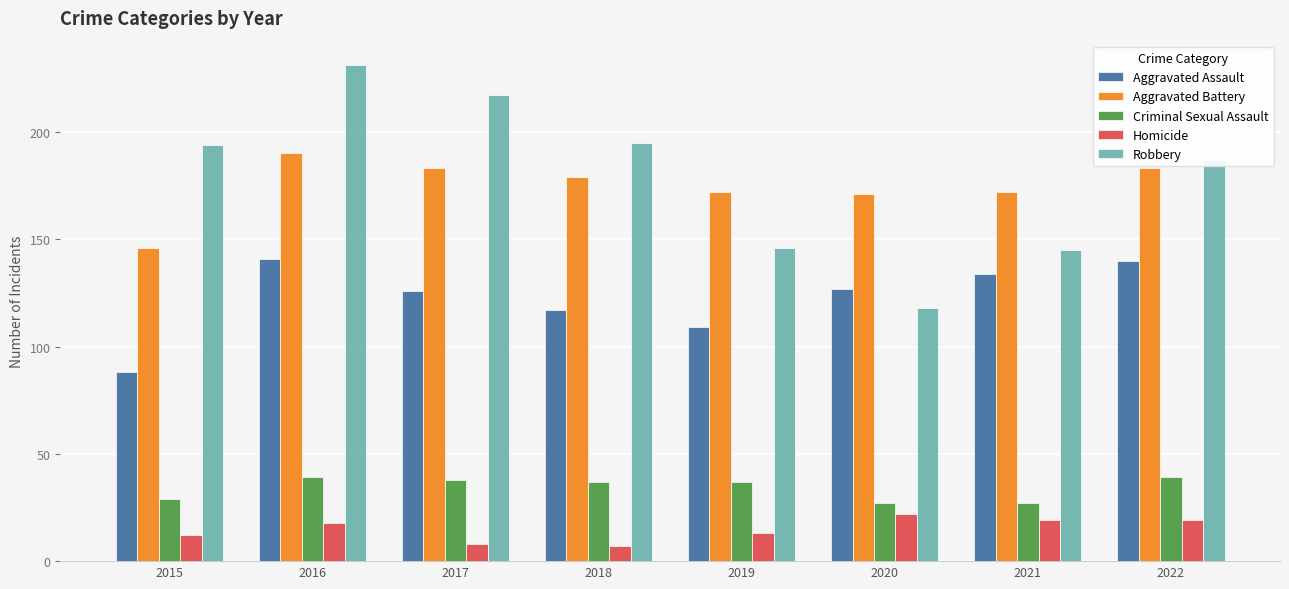

What is the difference between the highest and lowest values at 2020?

149